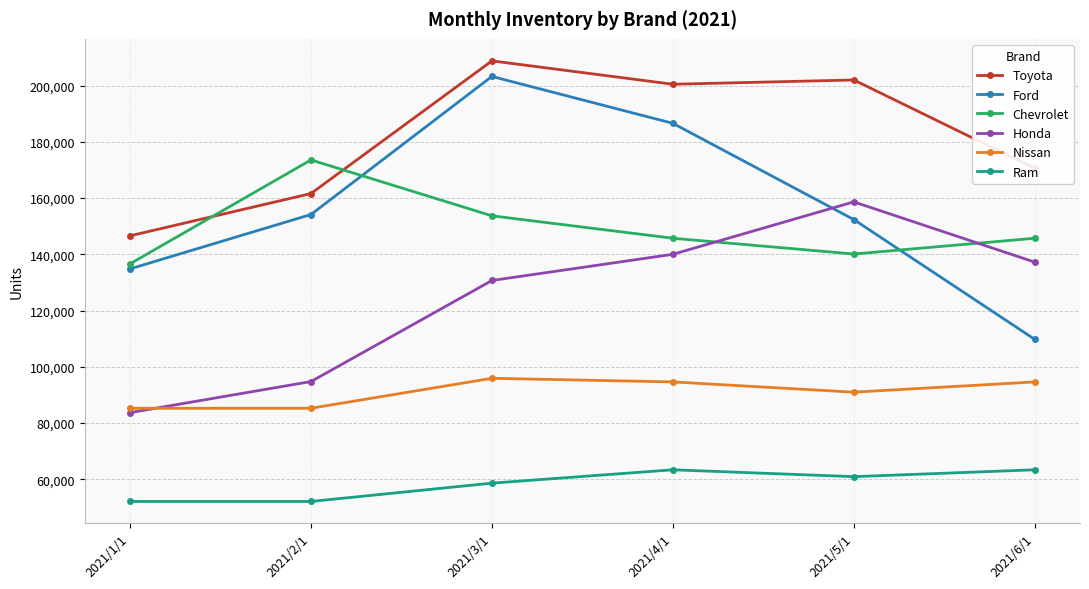

How many interior local peaks does the Chevrolet series have?

1